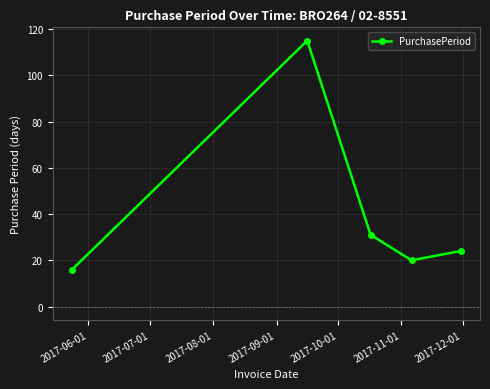

What is the minimum value shown in the chart?

16